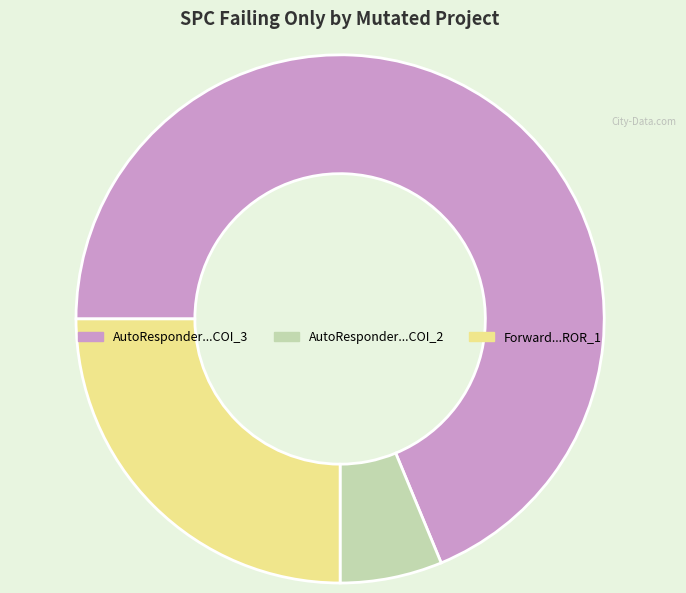

Does any single category account for the majority?

Yes